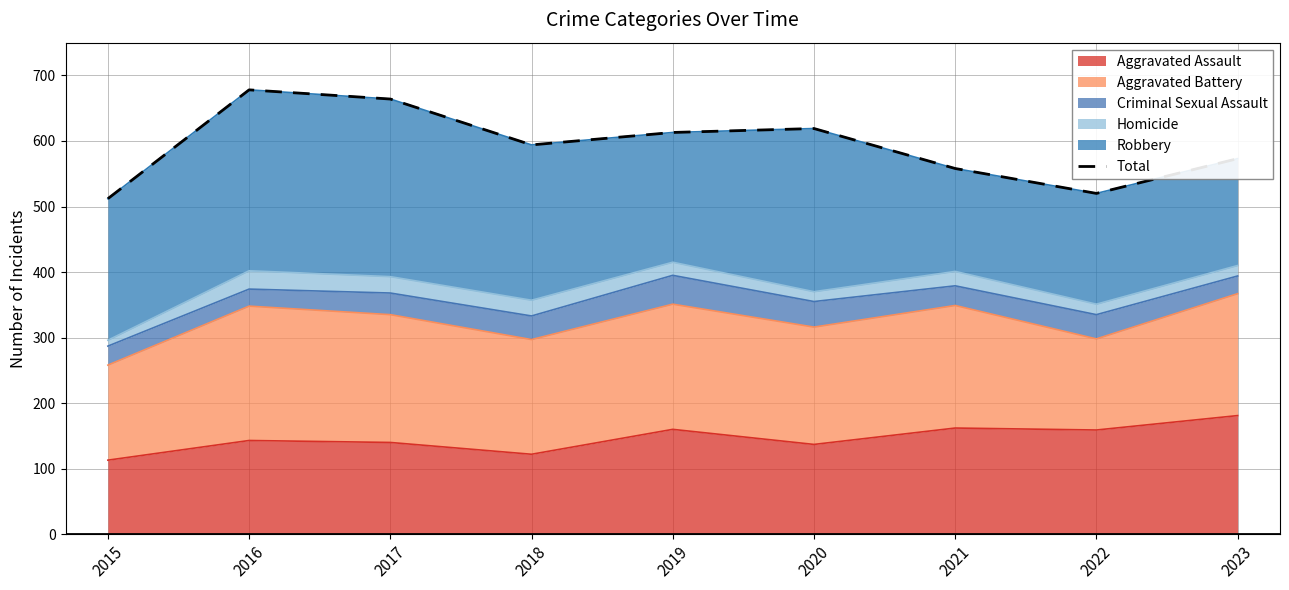

True or false: the data shows 916 at 2015.

False